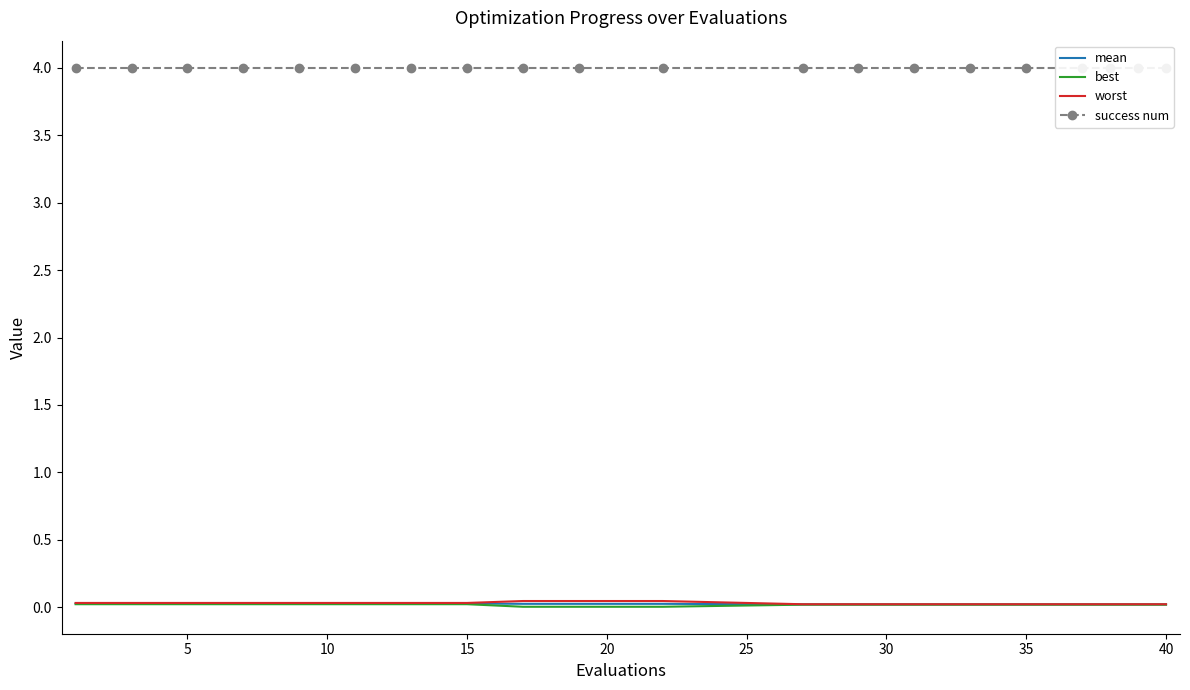

Reading left to right, extract all data points from this chart.

mean: 0.0	0.0	0.0	0.0	0.0	0.0	0.0	0.0	0.0	0.0	0.0	0.0	0.0	0.0	0.0	0.0	0.0	0.0	0.0	0.0
best: 0.0	0.0	0.0	0.0	0.0	0.0	0.0	0.0	0.0	0.0	0.0	0.0	0.0	0.0	0.0	0.0	0.0	0.0	0.0	0.0
worst: 0.0	0.0	0.0	0.0	0.0	0.0	0.0	0.0	0.0	0.0	0.0	0.0	0.0	0.0	0.0	0.0	0.0	0.0	0.0	0.0
success num: 4.0	4.0	4.0	4.0	4.0	4.0	4.0	4.0	4.0	4.0	4.0	4.0	4.0	4.0	4.0	4.0	4.0	4.0	4.0	4.0